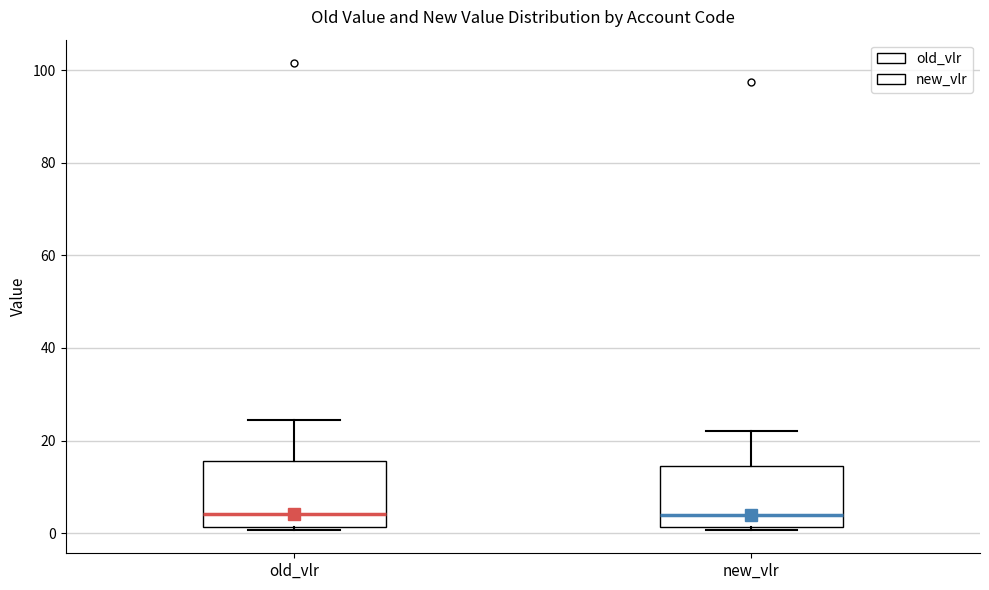

Reading left to right, read every box against the y-axis: the position of its median line, the range the box covers, and the ends of its whiskers. The values are not printed on the chart, so give them approximately, as read against the axis.

old_vlr: median 4, box 2 to 16, whiskers 0 to 24
new_vlr: median 4, box 2 to 14, whiskers 0 to 22